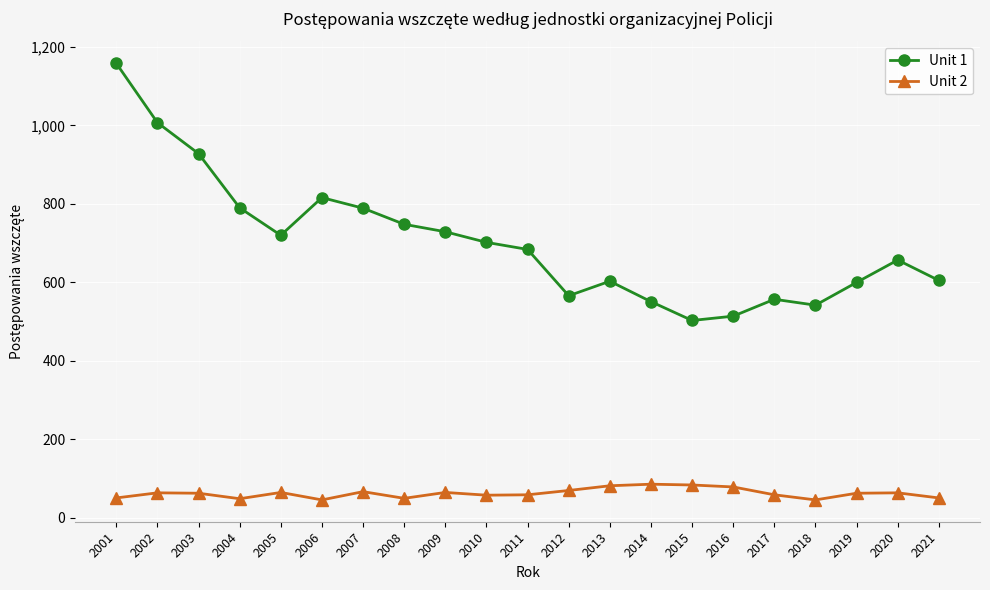

Which series has the largest total across all categories?

Unit 1